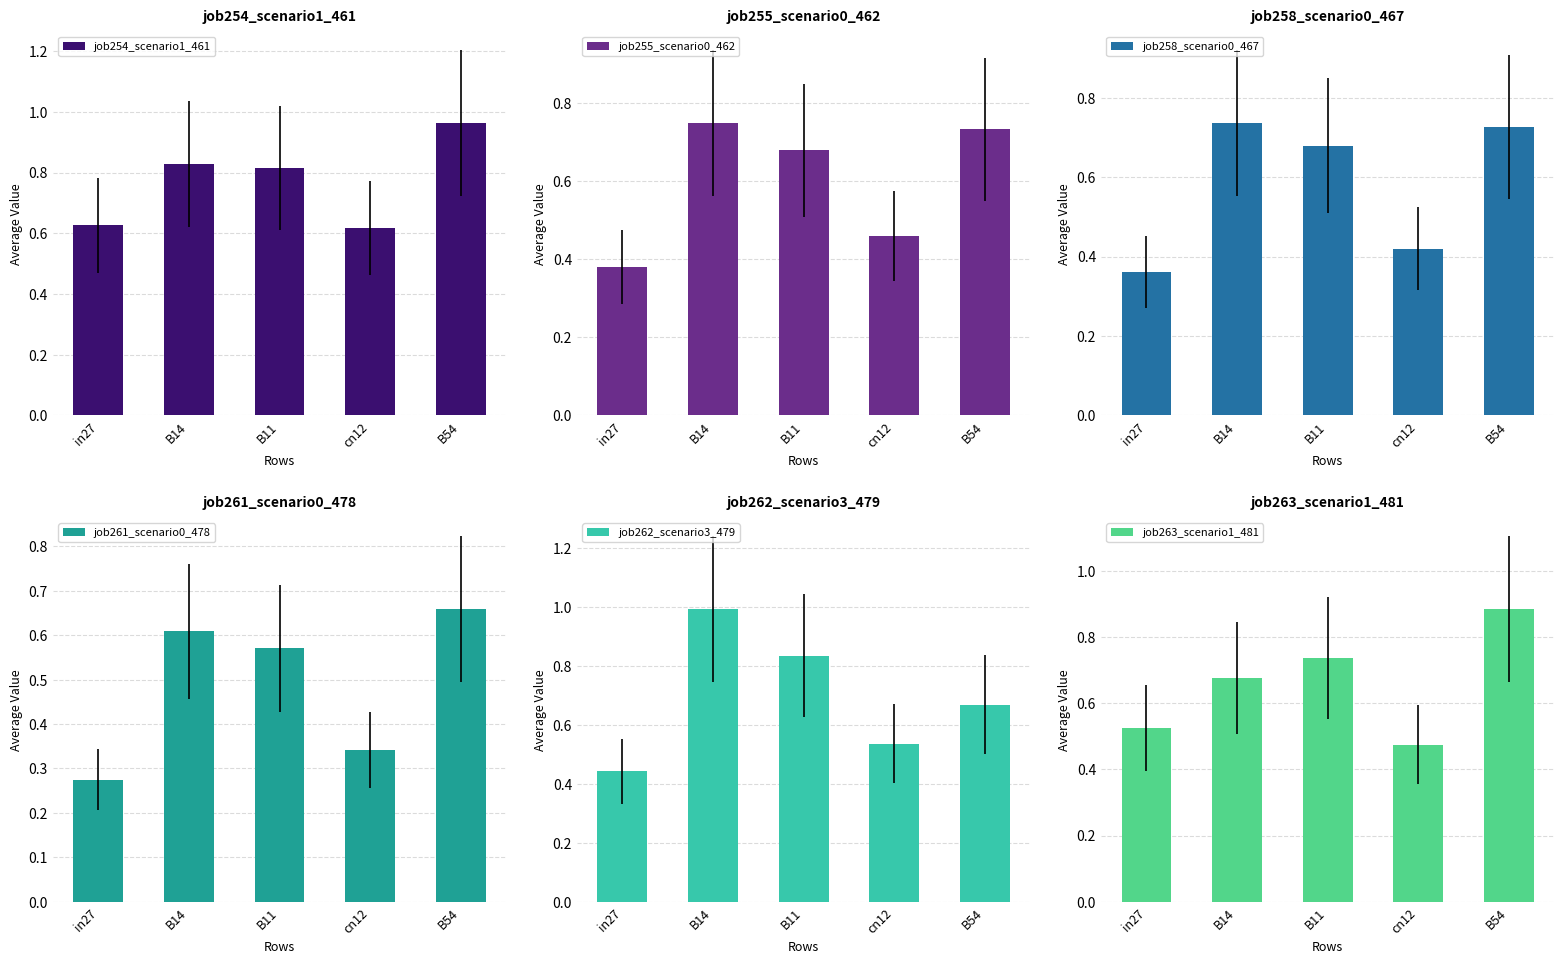

List the series in order of their peak value, highest first.

job262_scenario3_479, job254_scenario1_461, job263_scenario1_481, job255_scenario0_462, job258_scenario0_467, job261_scenario0_478